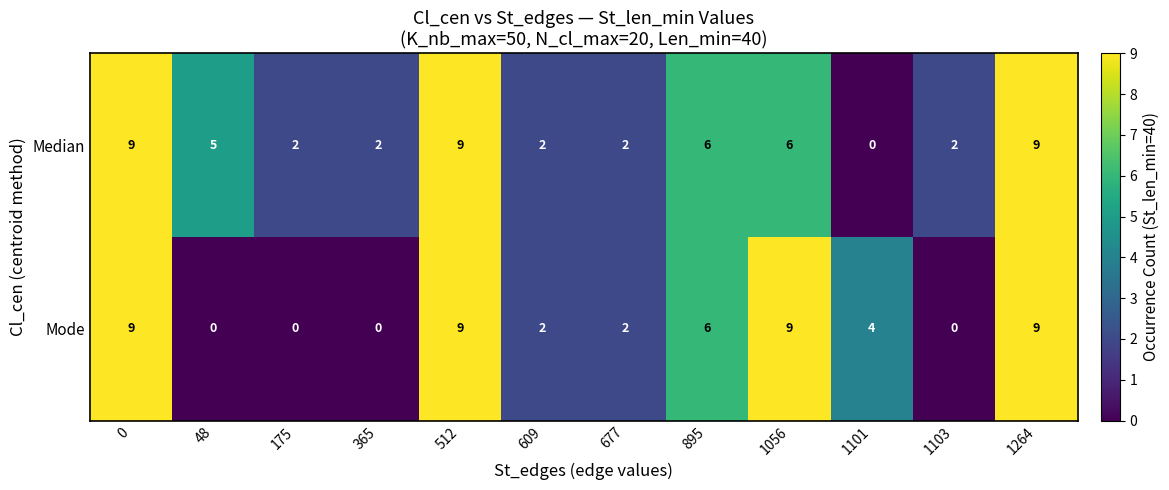

How many values in the Median series are below 5?

6